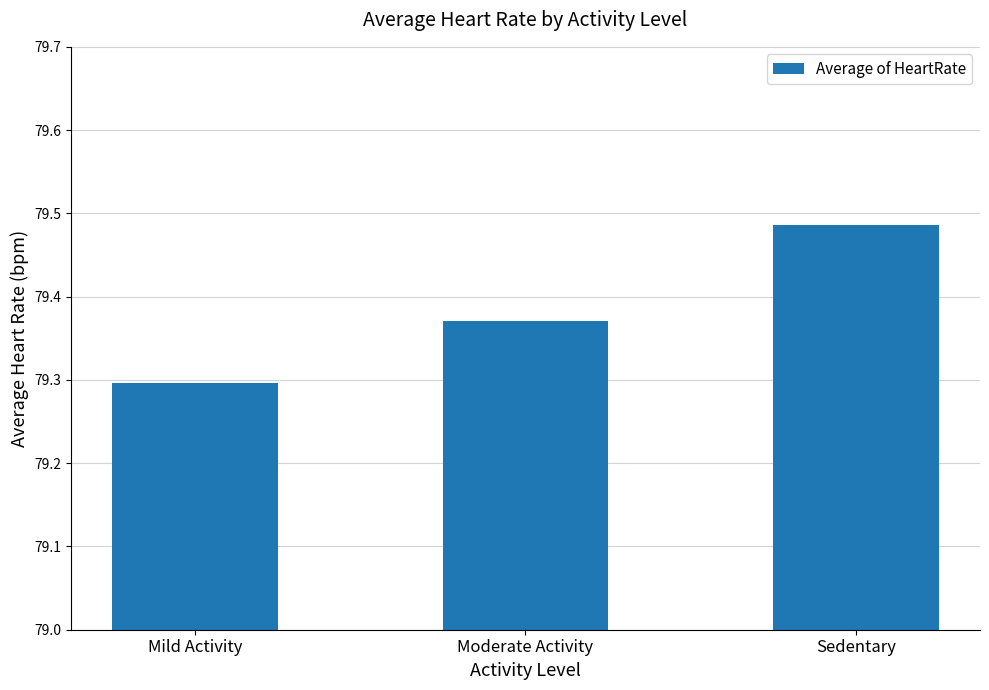

Rank the categories by value from lowest to highest.

Mild Activity, Moderate Activity, Sedentary